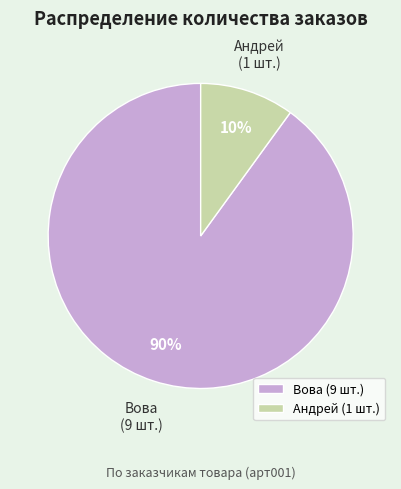

The Вова slice represents 90% of the pie. True or false?

True